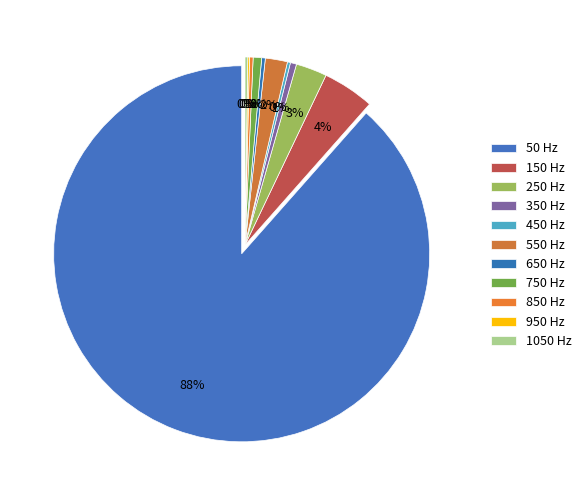

To the nearest percent, what is the difference between the 150 and 450 slice percentages?

4%